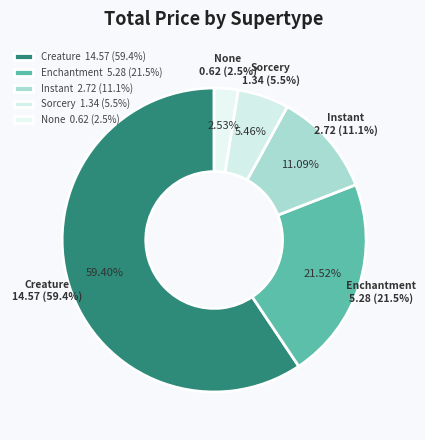

To the nearest percent, what is the average slice percentage?

20%